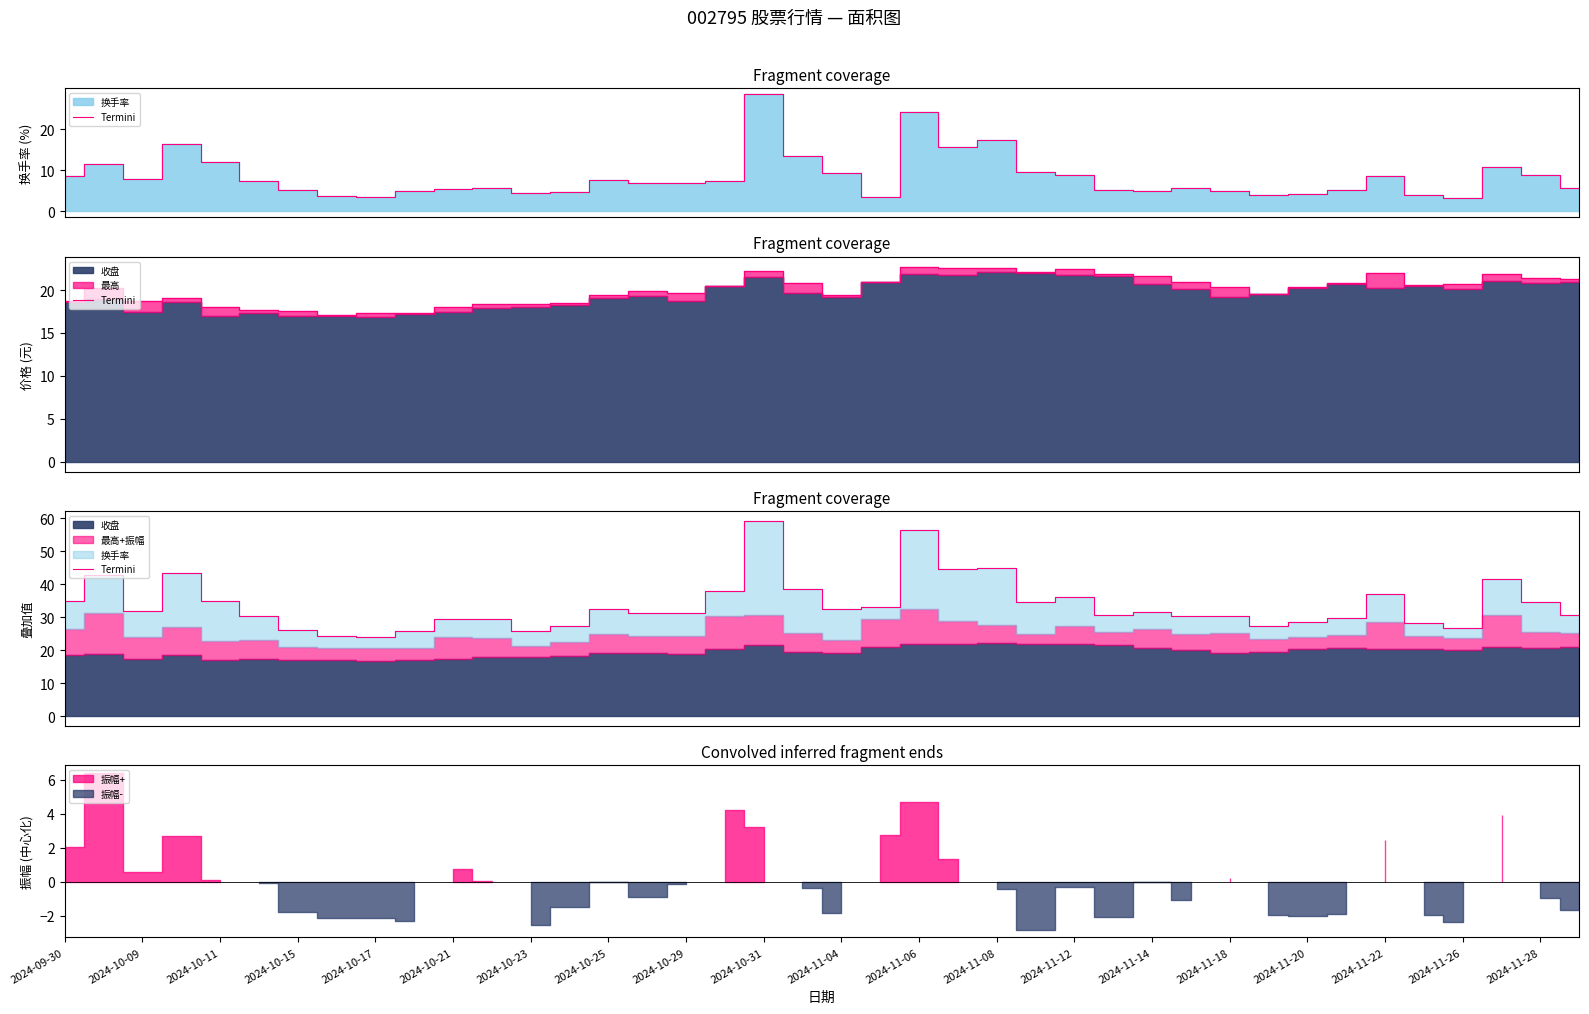

True or false: the data shows 41.7 at 37.

True